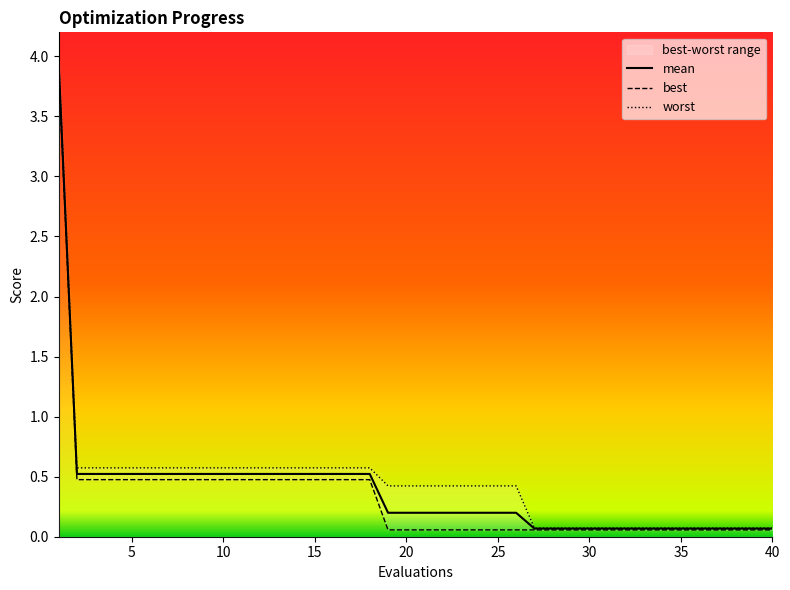

What is the difference between the second highest and second lowest values in the mean series?

0.5